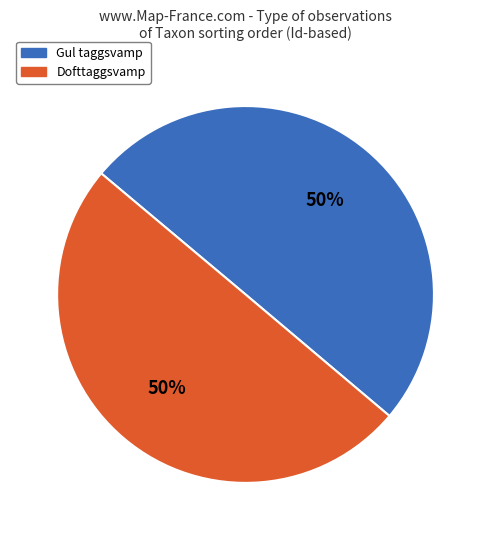

What percentage is the Gul taggsvamp slice, to the nearest percent?

50%